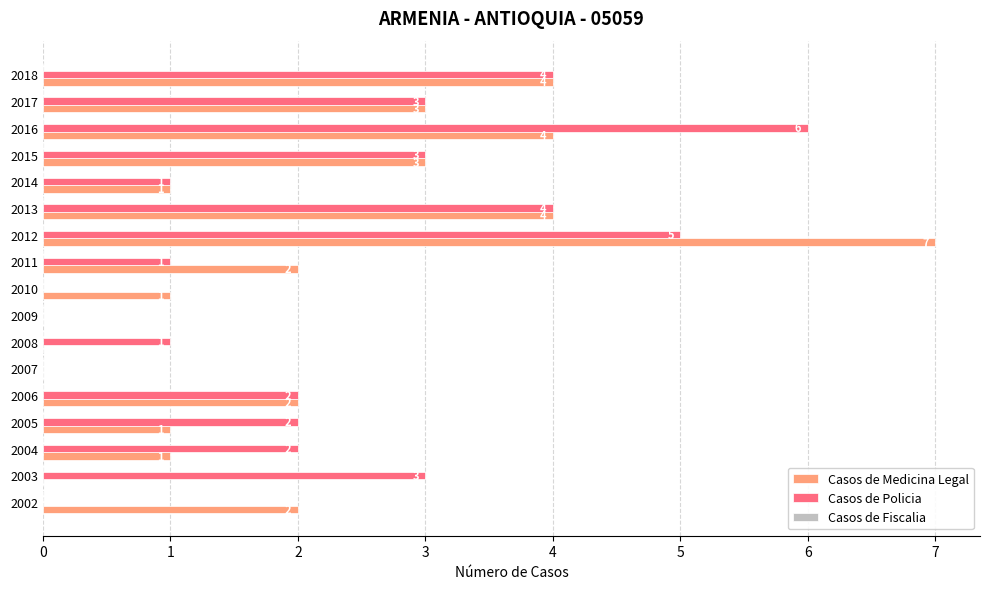

How many Casos de Medicina Legal values are between 1 and 3?

9